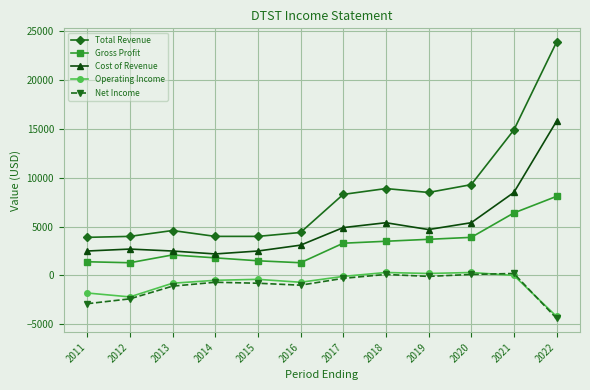

True or false: Total Revenue has a value of 14146 at 2020.

False